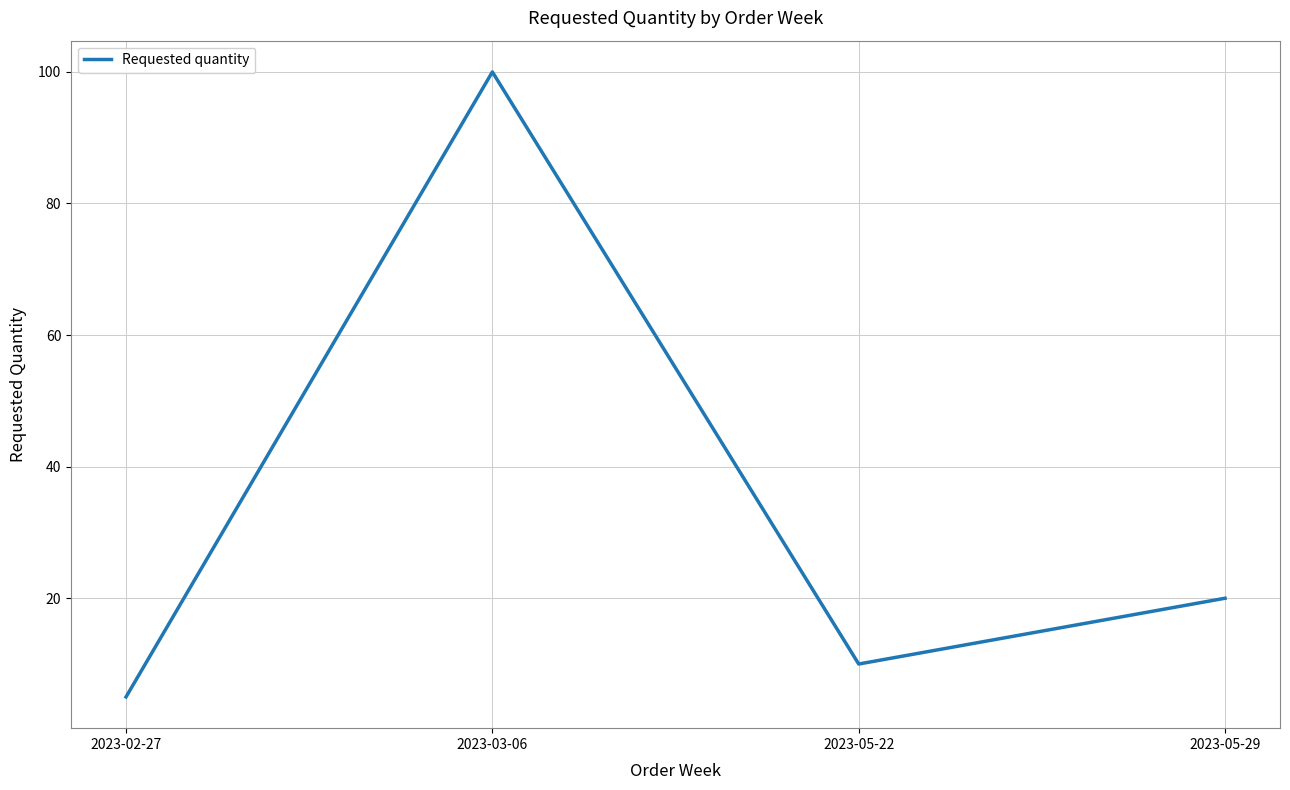

What is the sum of all values?

135